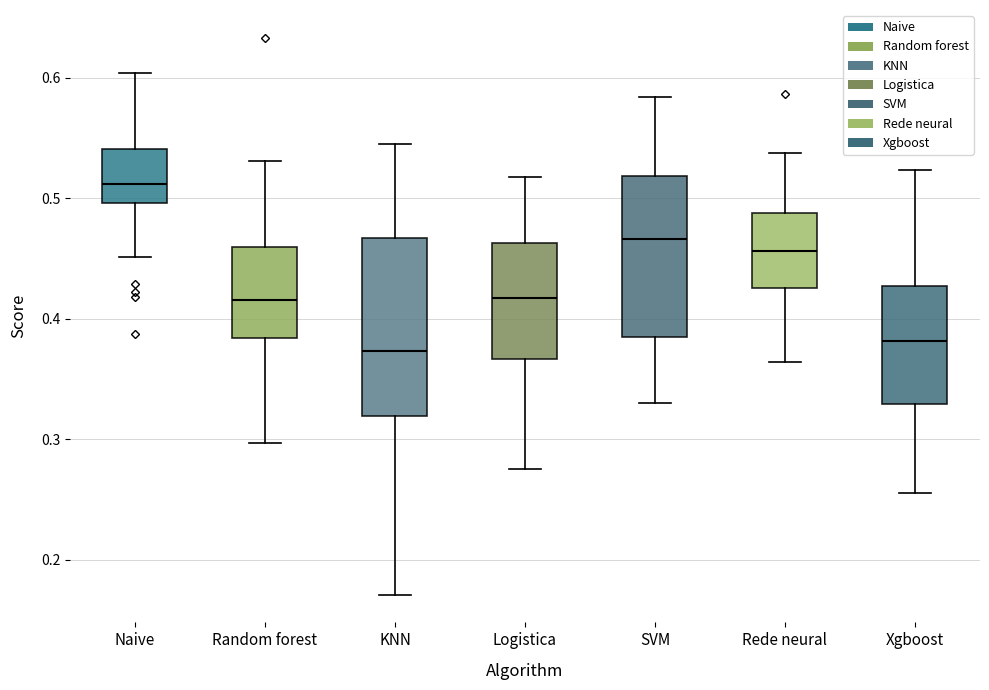

Which box is the tallest, from its lower edge to its upper edge?

KNN